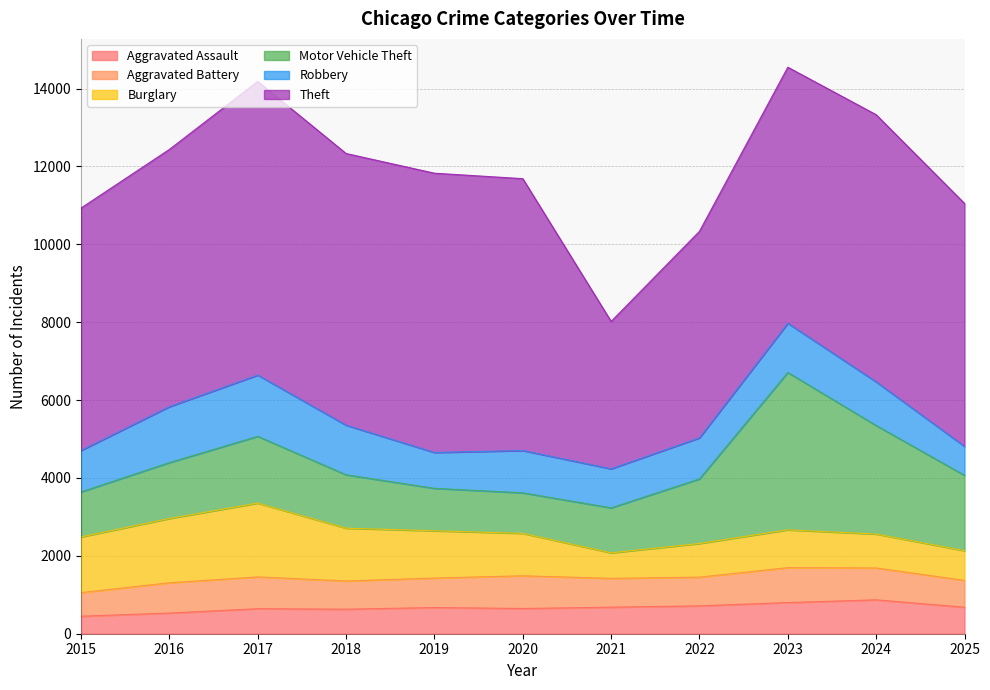

Rank the categories by Motor Vehicle Theft value from highest to lowest.

2023, 2024, 2025, 2017, 2022, 2016, 2018, 2021, 2015, 2019, 2020